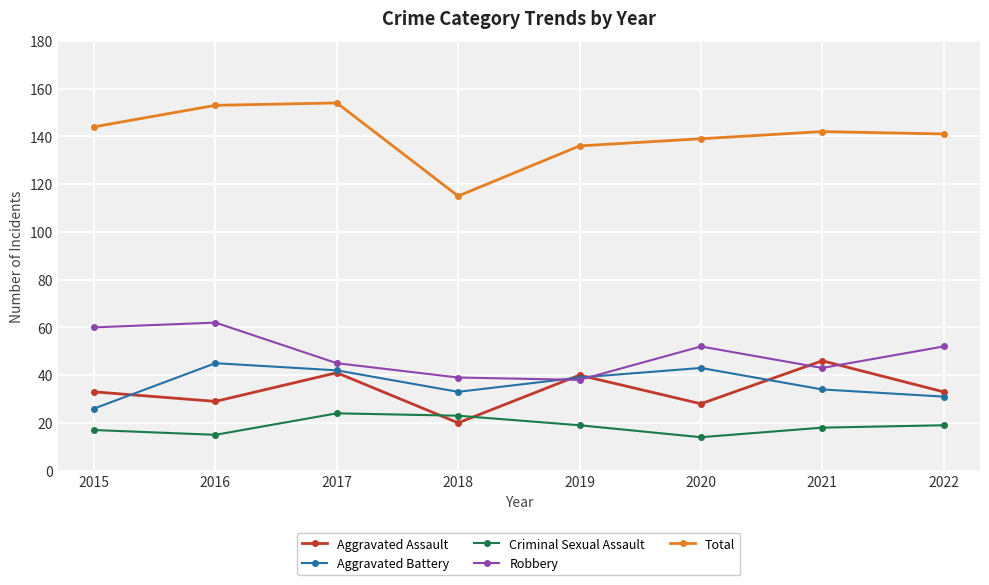

At 2021, list the series in order from largest to smallest.

Total, Aggravated Assault, Robbery, Aggravated Battery, Criminal Sexual Assault